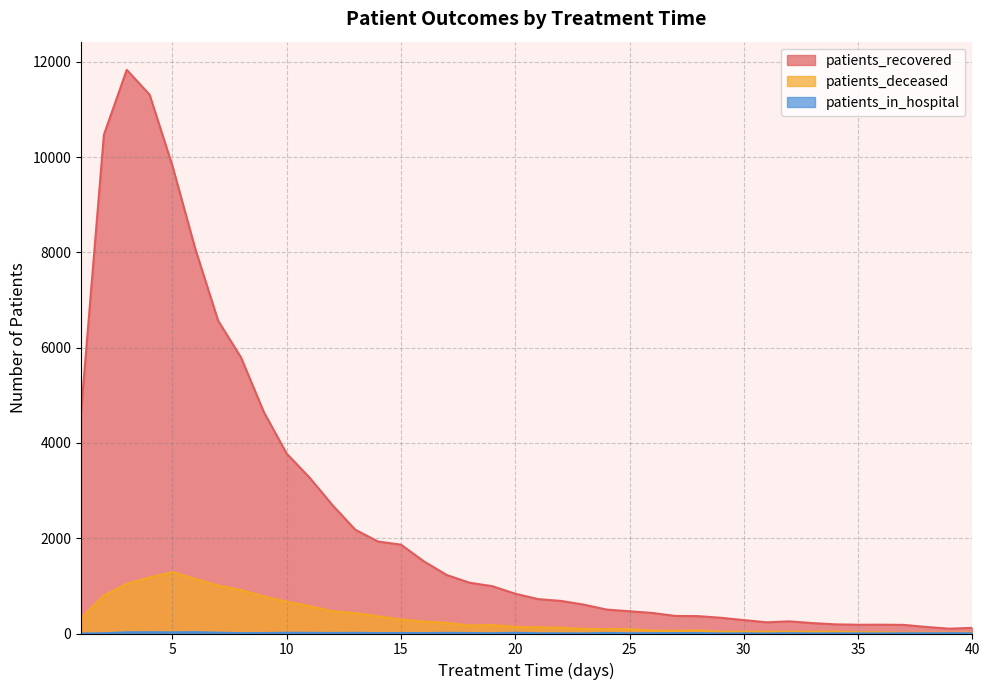

Where is patients_recovered nearest to the value 5965?

8